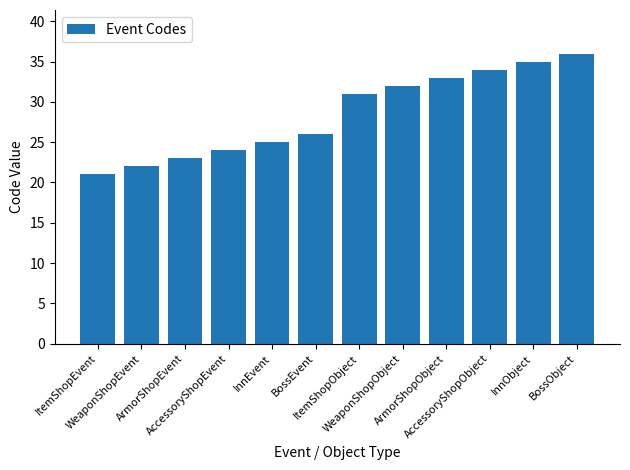

What is the sum of all values?

342